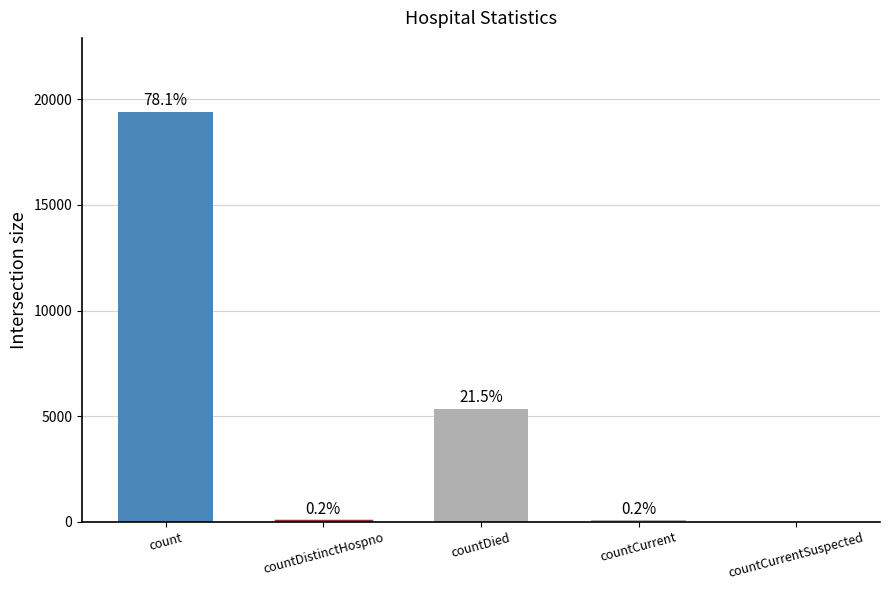

How many data points are less than 60?

2